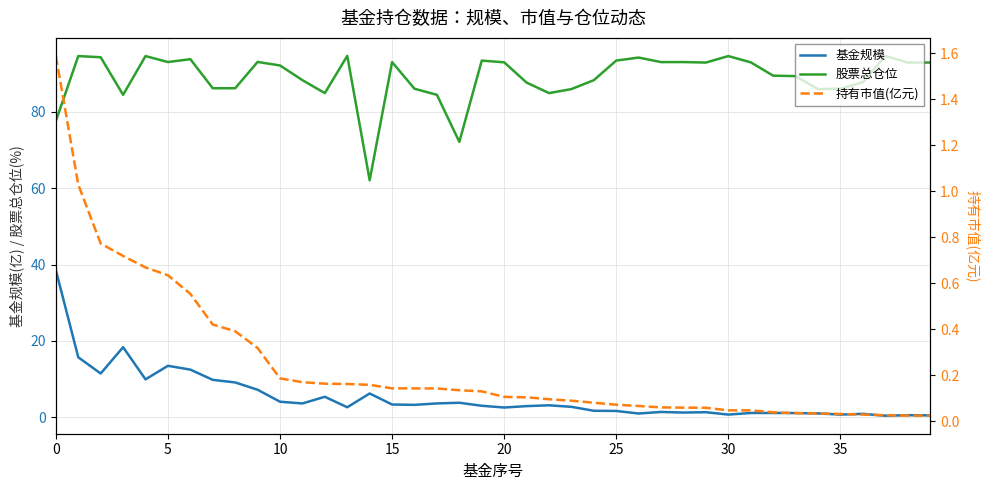

What is the difference between the maximum and minimum values in the 基金规模 series?

38.1